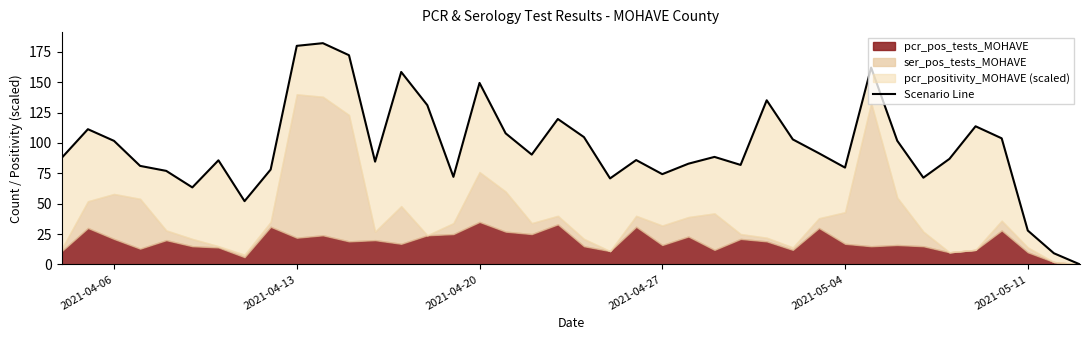

Where does the data first go above 88?

2021-04-13